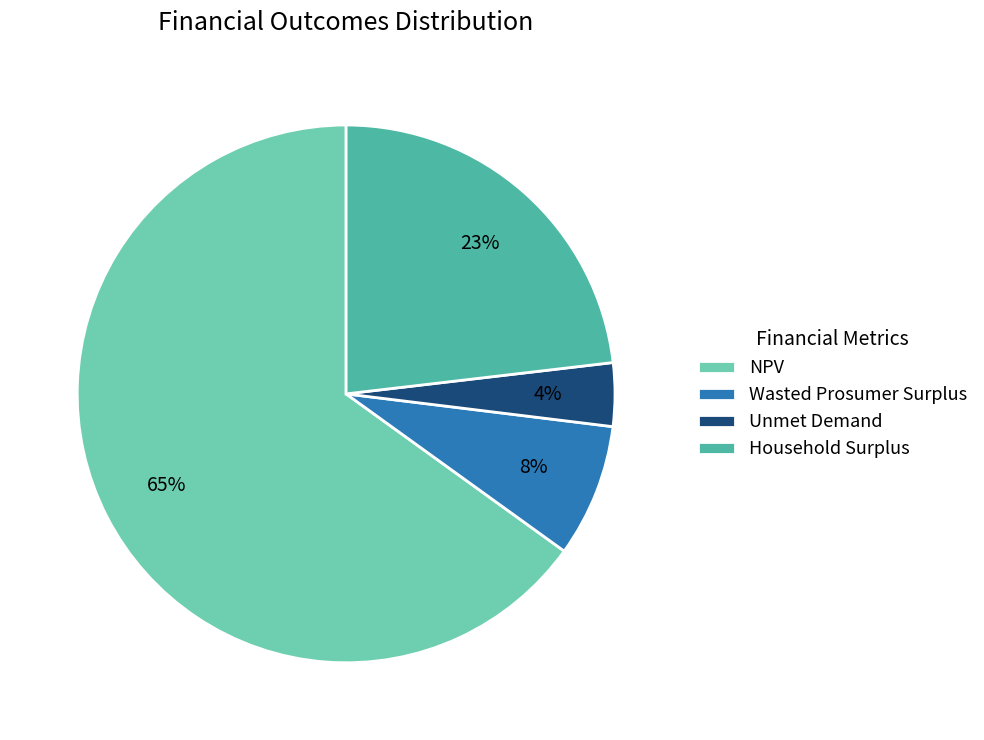

Which slice represents more than half of the pie?

NPV